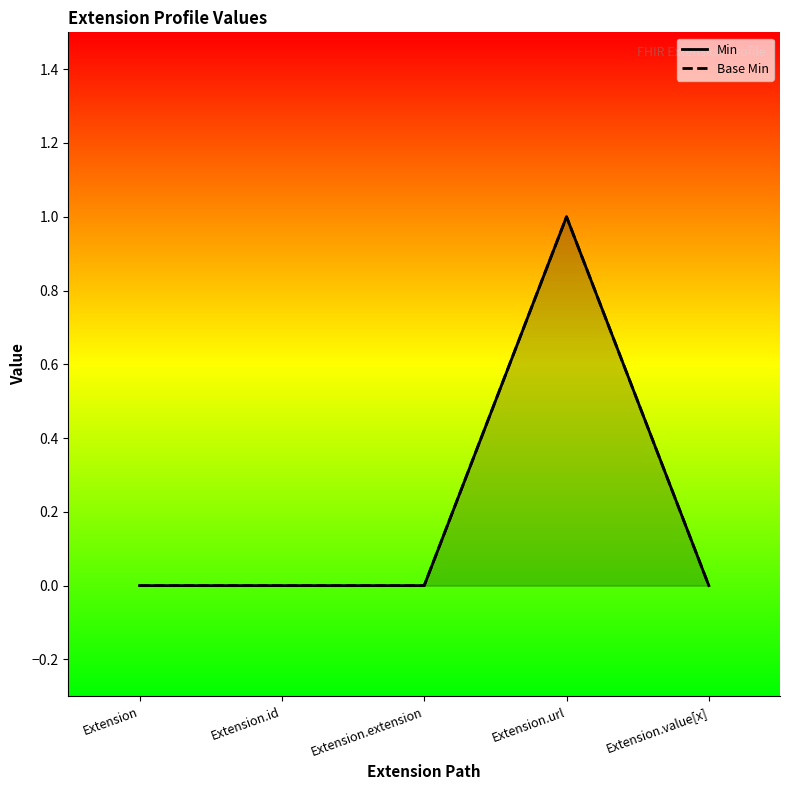

What is the difference between the maximum and minimum values in the Base Min series?

1